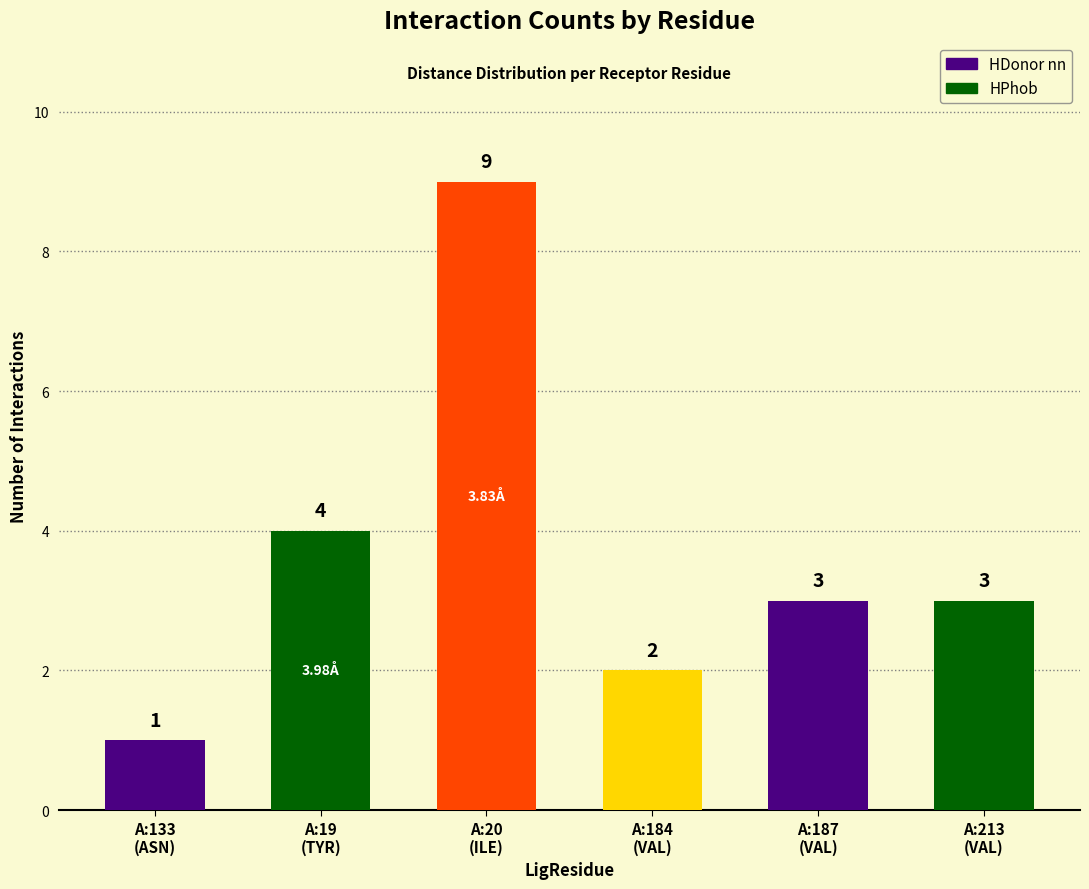

What is the difference between the values at A:20
(ILE) and A:184
(VAL)?

7